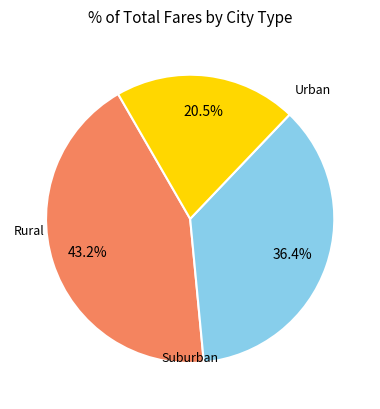

How many slices are in this pie chart?

3